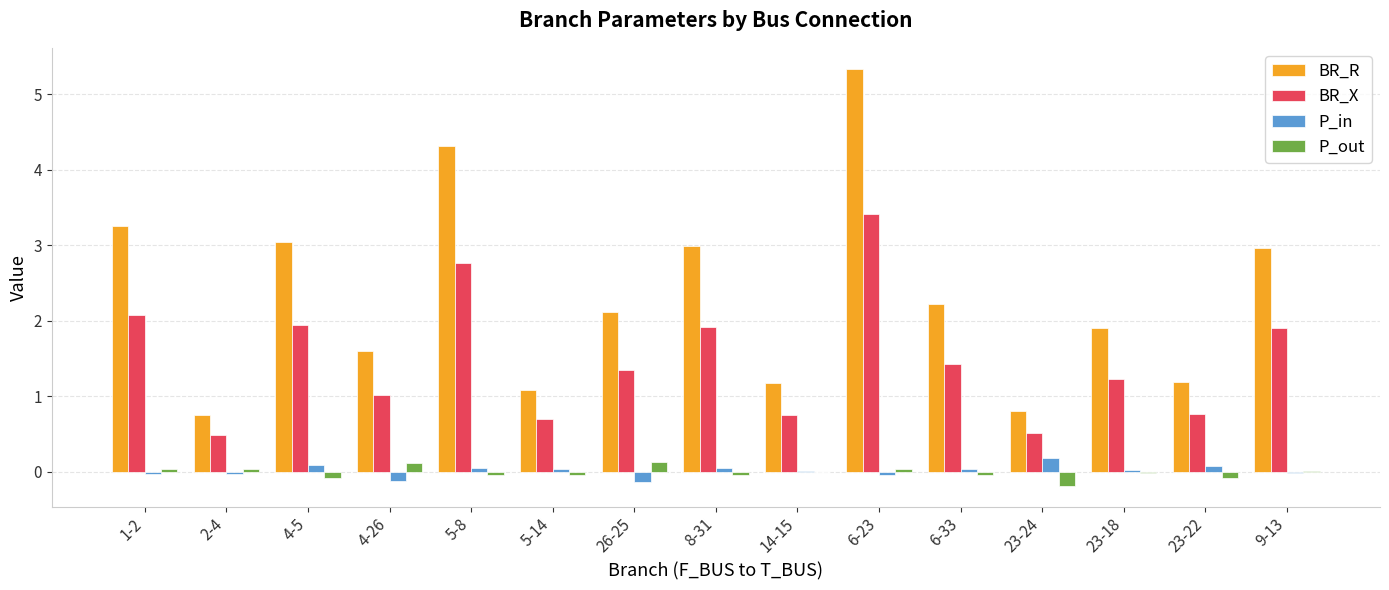

What is the total value across all series at 23-22?

1.9